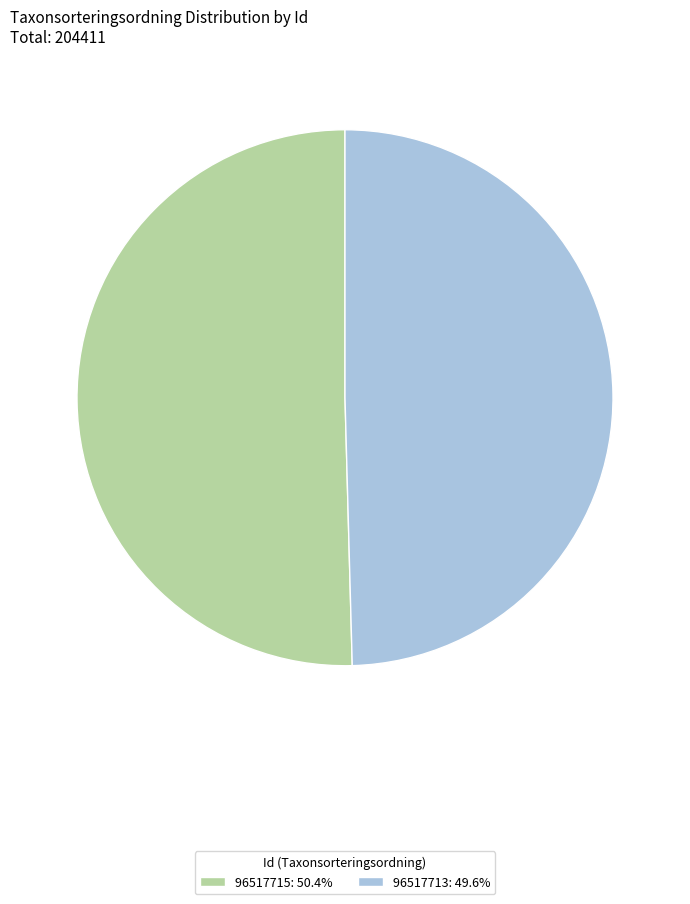

Do 96517713: 49.6% and 96517715: 50.4% together represent more than half of the pie?

Yes